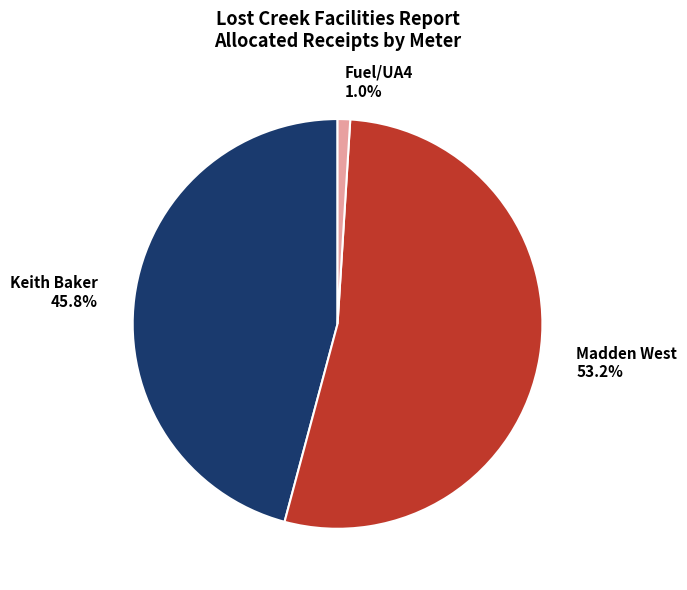

Rank the categories by value from highest to lowest.

Madden West 53.2%, Keith Baker 45.8%, Fuel/UA4 1.0%